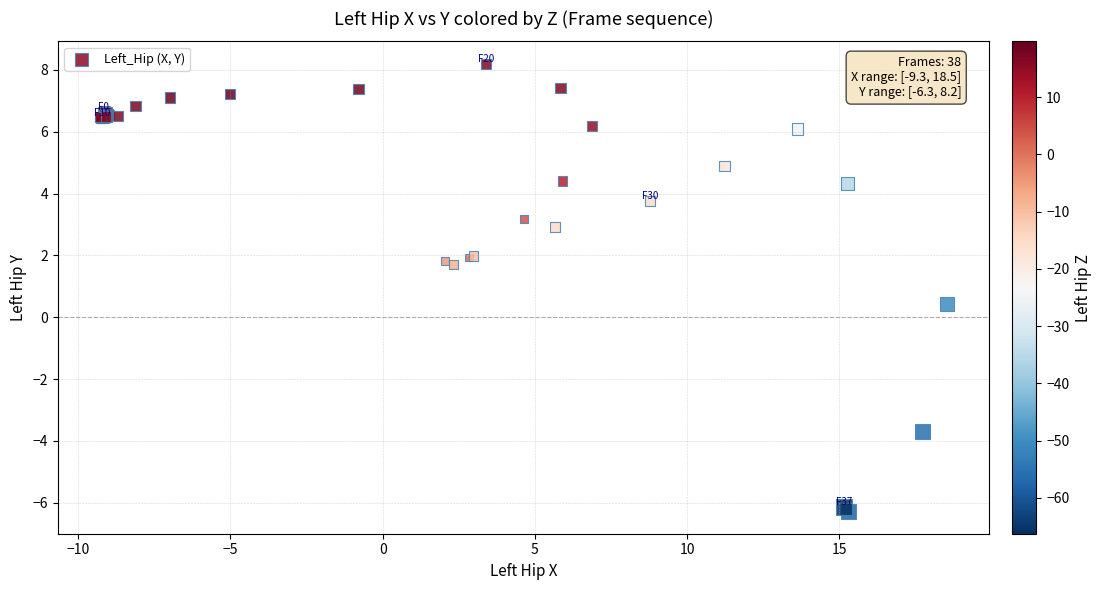

What Y value in the scatter plot is closest to 0?

0.4